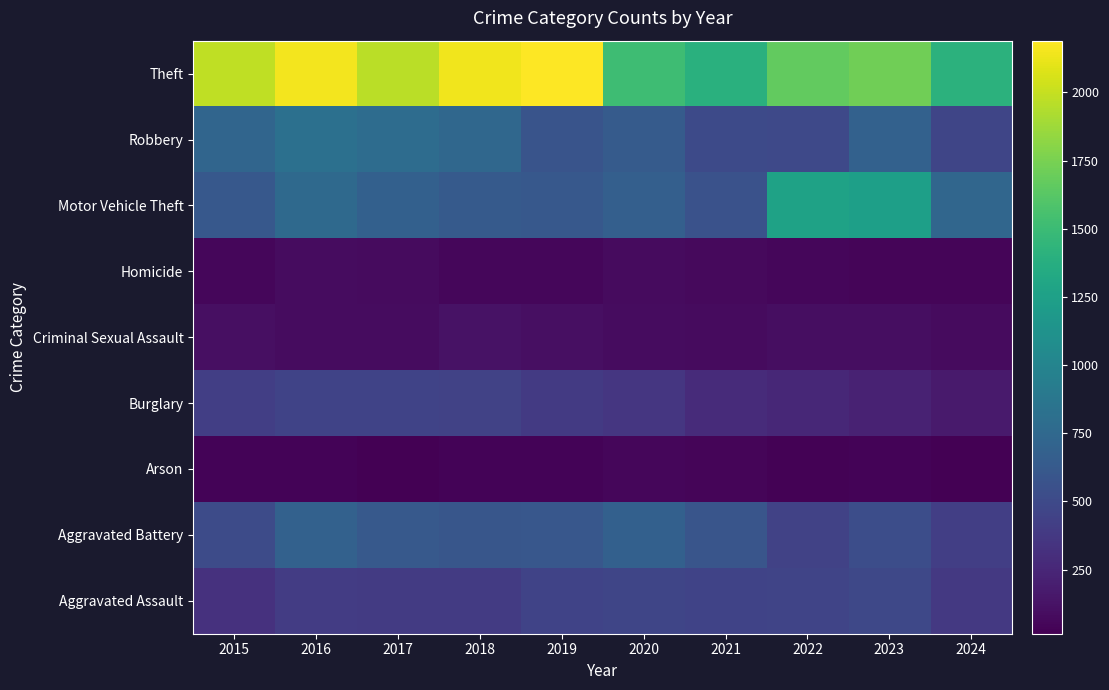

What is the total value across all series at 2015?

4770